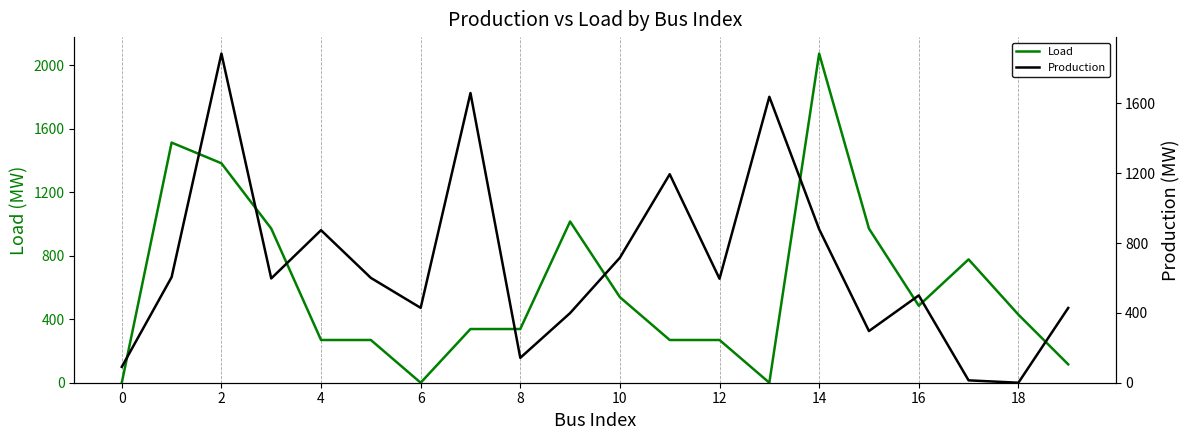

What is the highest value of the Production series?

1885.3